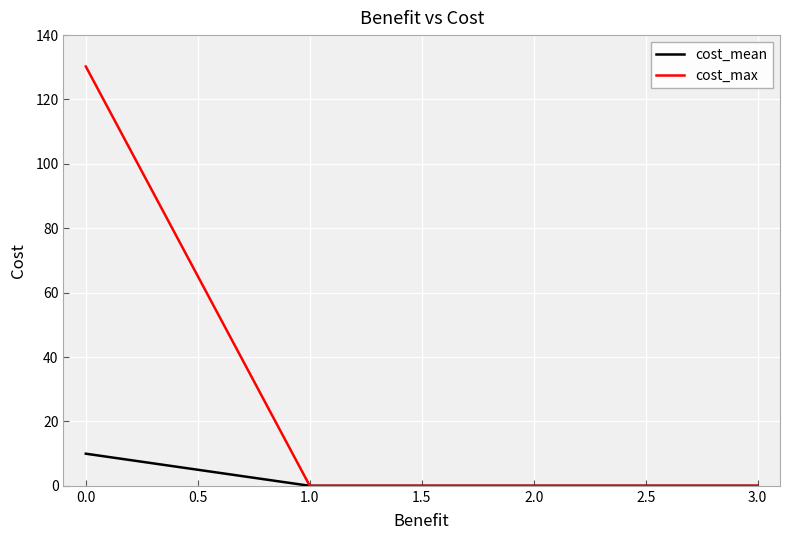

Rank the series by their average value, from lowest to highest.

cost_mean, cost_max